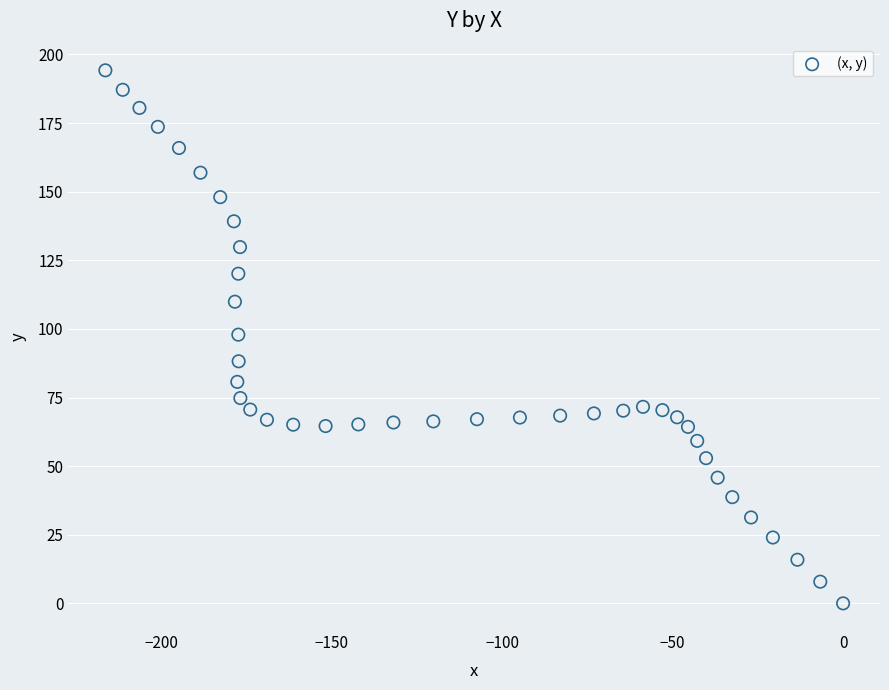

What is the range of Y values (max minus min)?

194.2